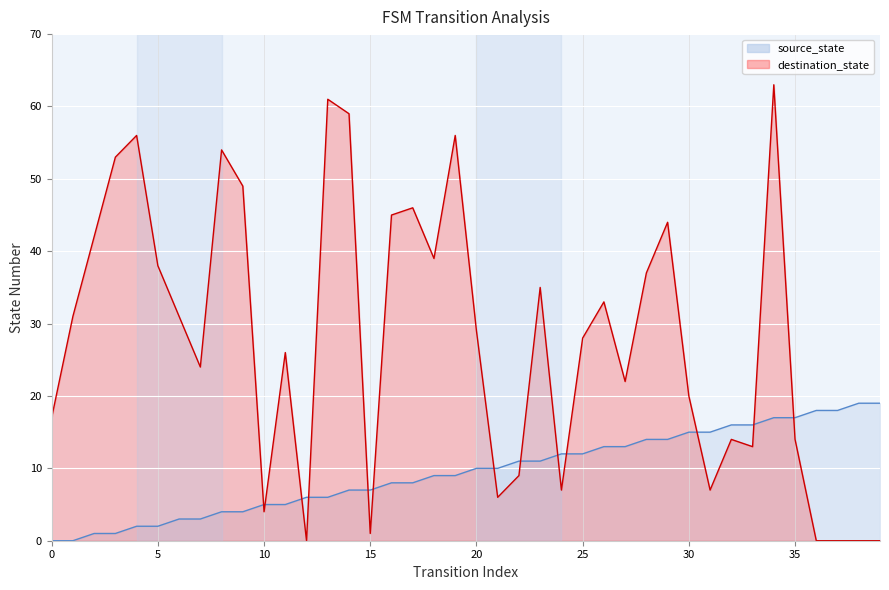

Rank the categories by source_state value from lowest to highest.

0, 1, 2, 3, 4, 5, 6, 7, 8, 9, 10, 11, 12, 13, 14, 15, 16, 17, 18, 19, 20, 21, 22, 23, 24, 25, 26, 27, 28, 29, 30, 31, 32, 33, 34, 35, 36, 37, 38, 39